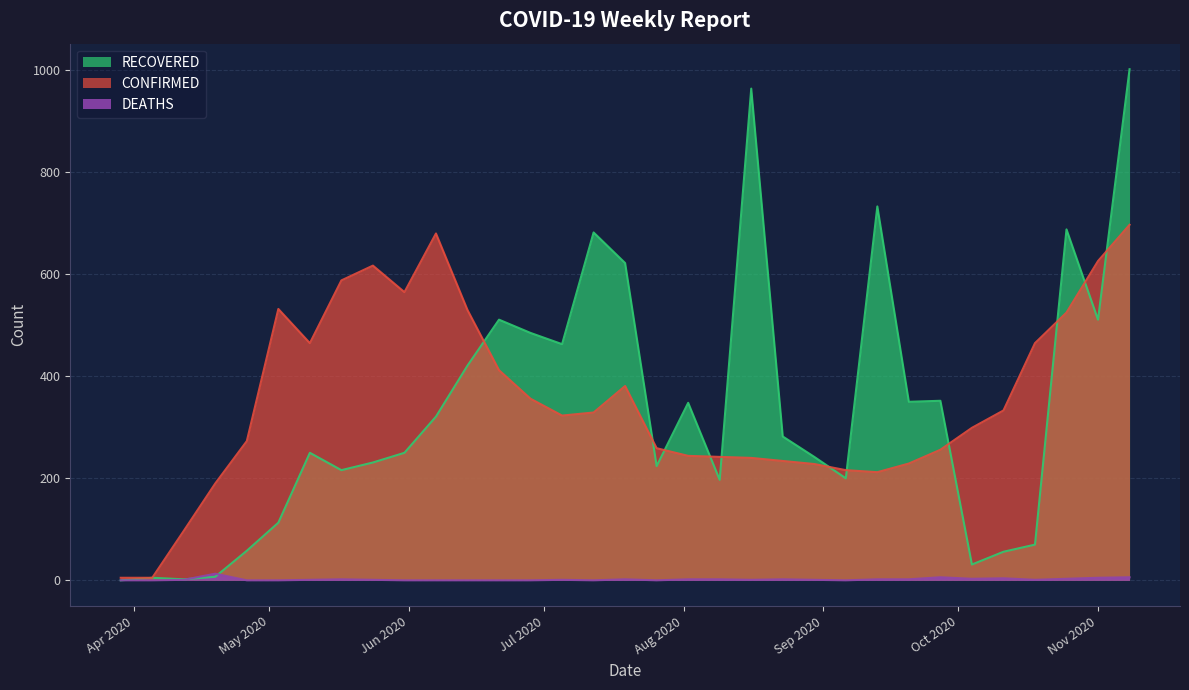

How many times do CONFIRMED and RECOVERED cross each other?

11